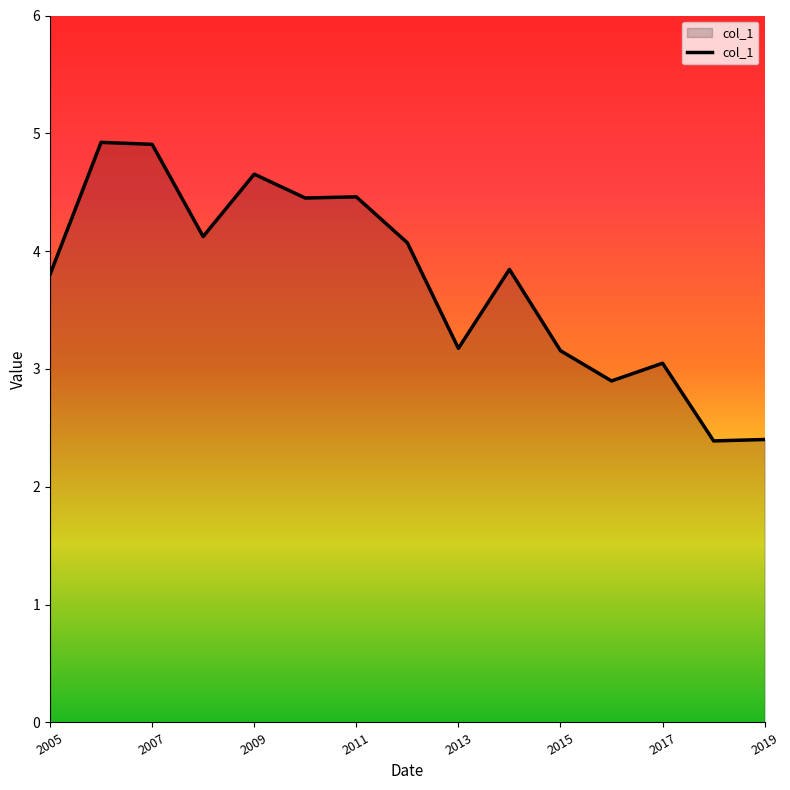

What is the greatest value displayed?

4.9